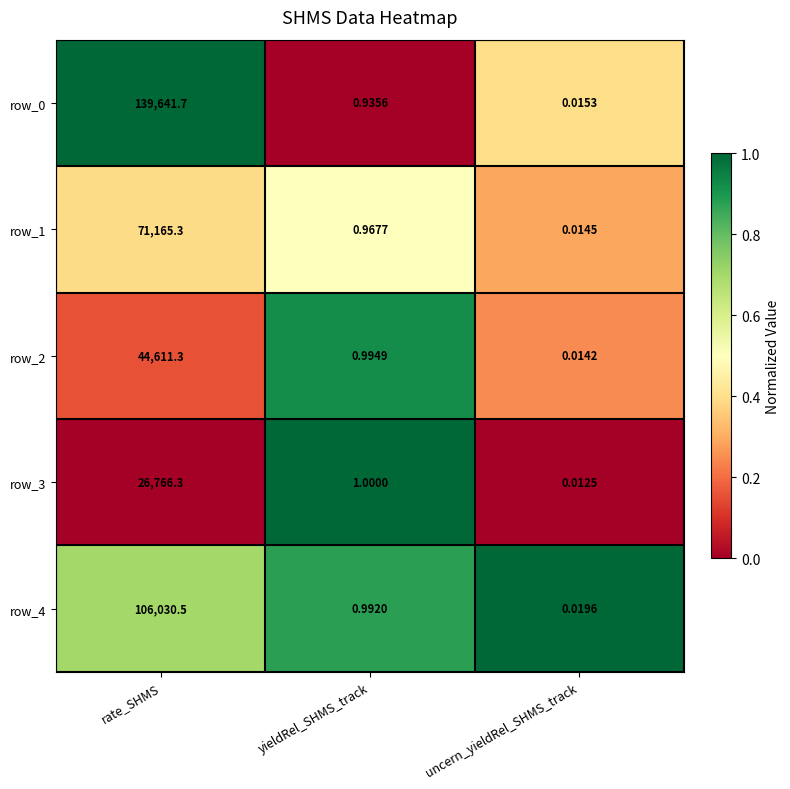

Rank the categories by row_1 value from lowest to highest.

uncern_yieldRel_SHMS_track, yieldRel_SHMS_track, rate_SHMS